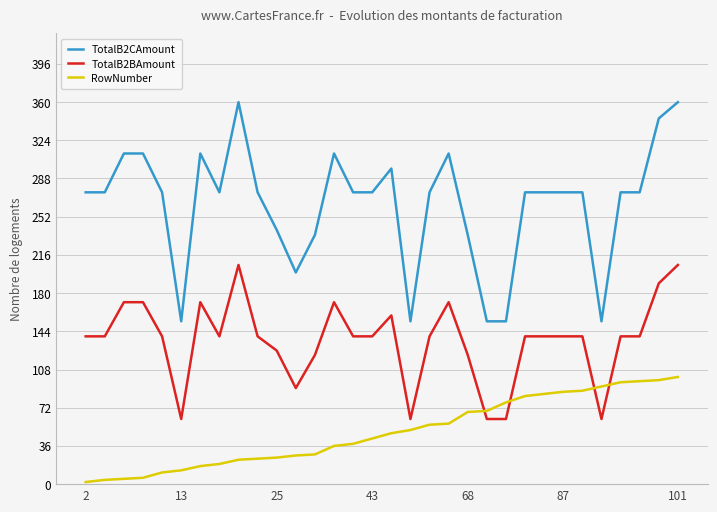

Rank the series by their maximum value, from lowest to highest.

RowNumber, TotalB2BAmount, TotalB2CAmount